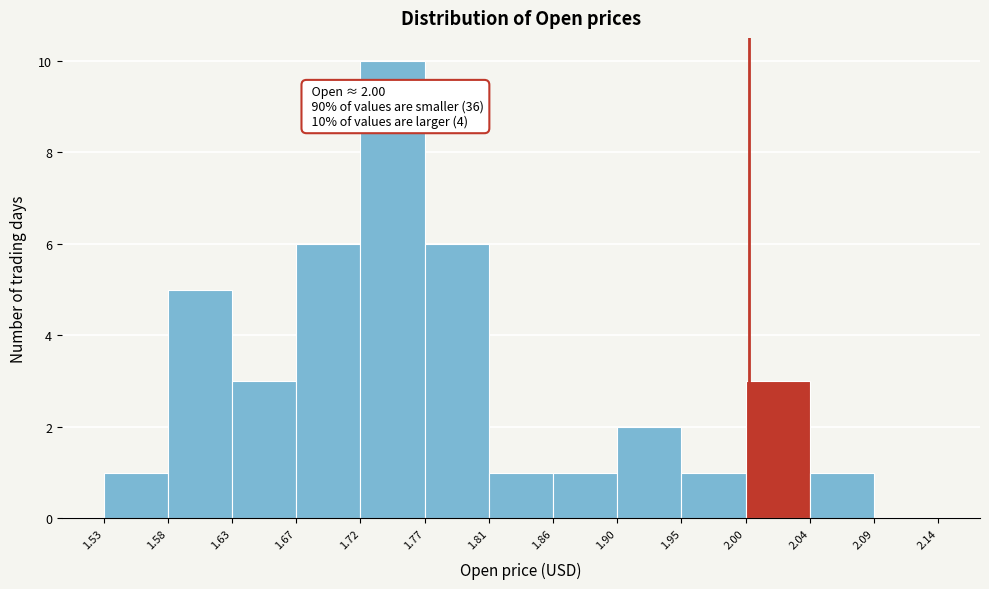

Which range on the x-axis has the tallest bar?

1.72 to 1.77